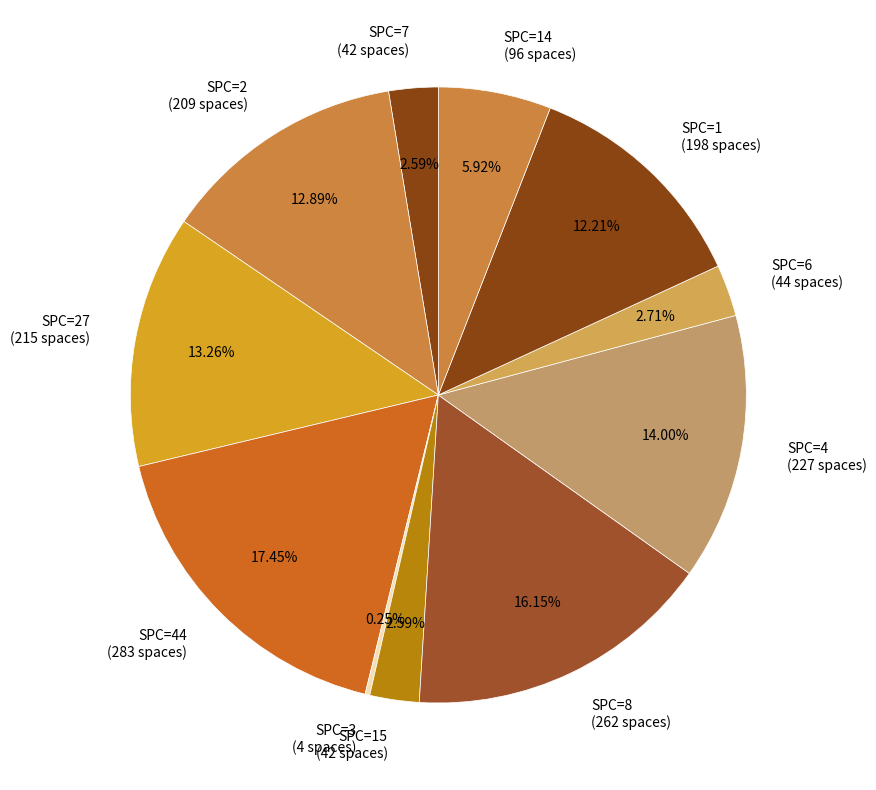

Is the sum of SPC=1 (198 spaces) and SPC=2 (209 spaces) greater than half?

No